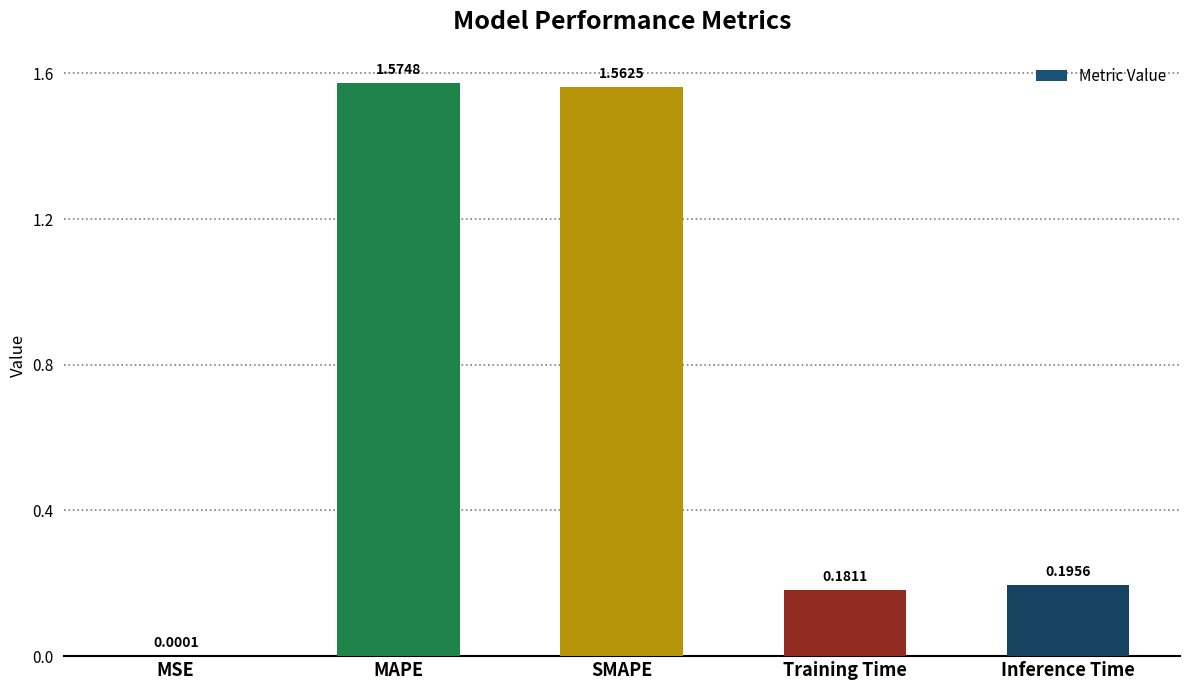

At which label is the value closest to 0?

MSE